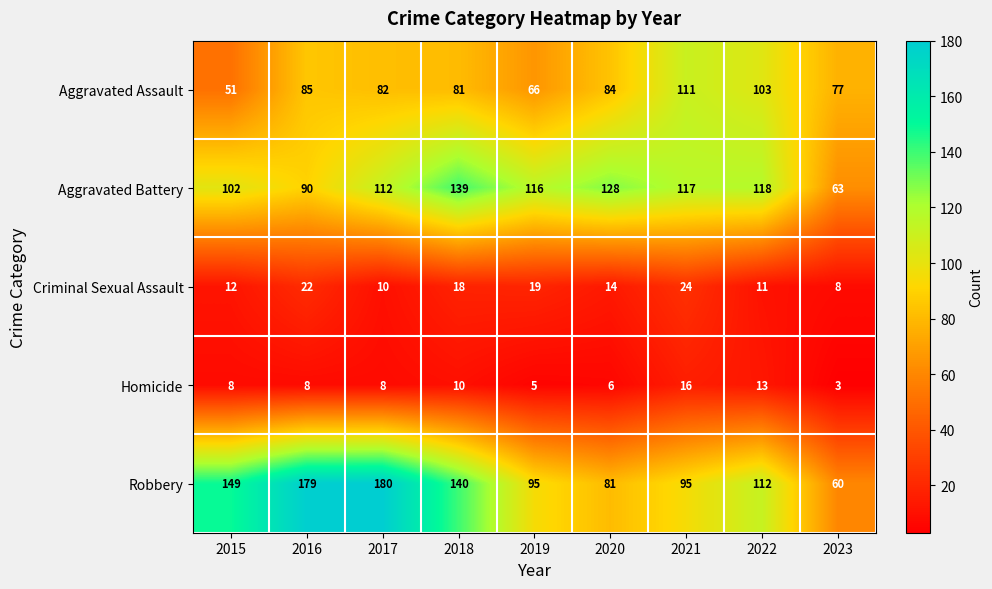

At 2020, list the series in order from smallest to largest.

Homicide, Criminal Sexual Assault, Robbery, Aggravated Assault, Aggravated Battery